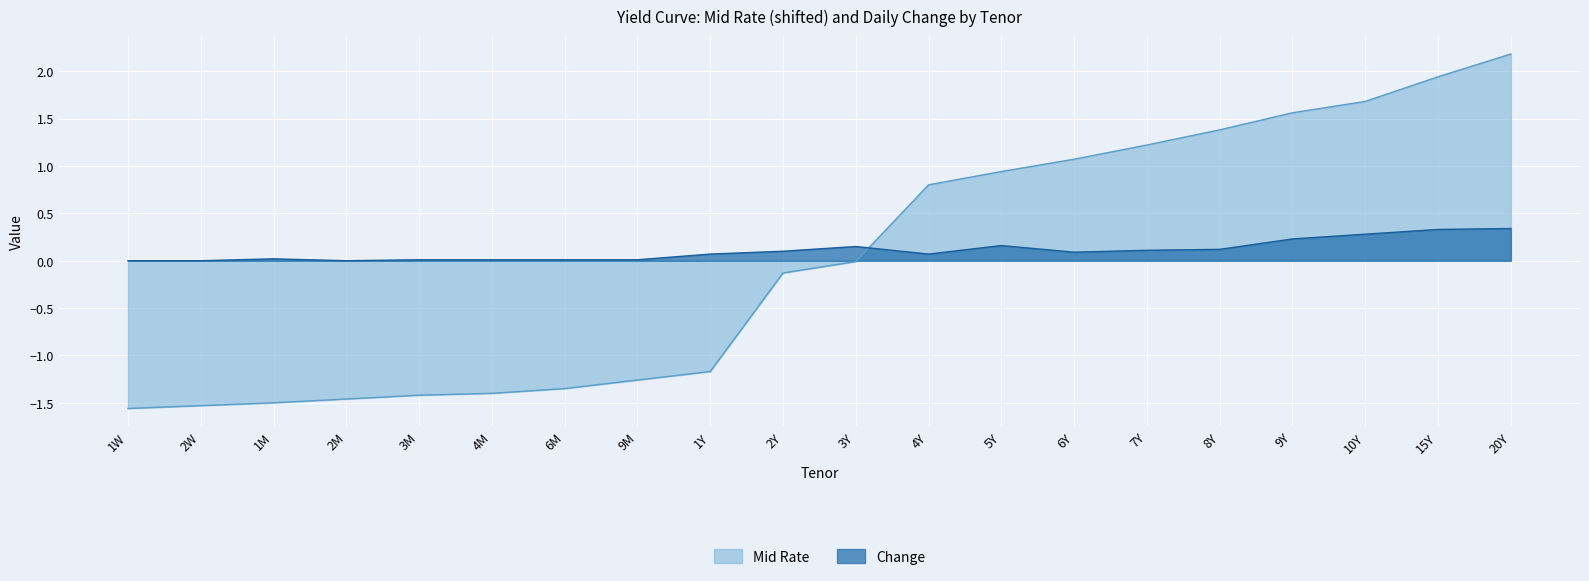

Between 2M and 10Y, which is larger?

10Y